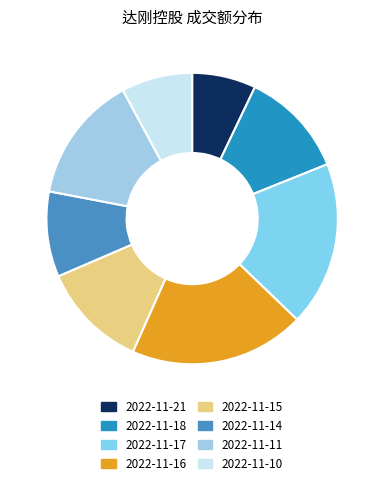

What percentage is the 2022-11-18 slice, to the nearest percent?

12%